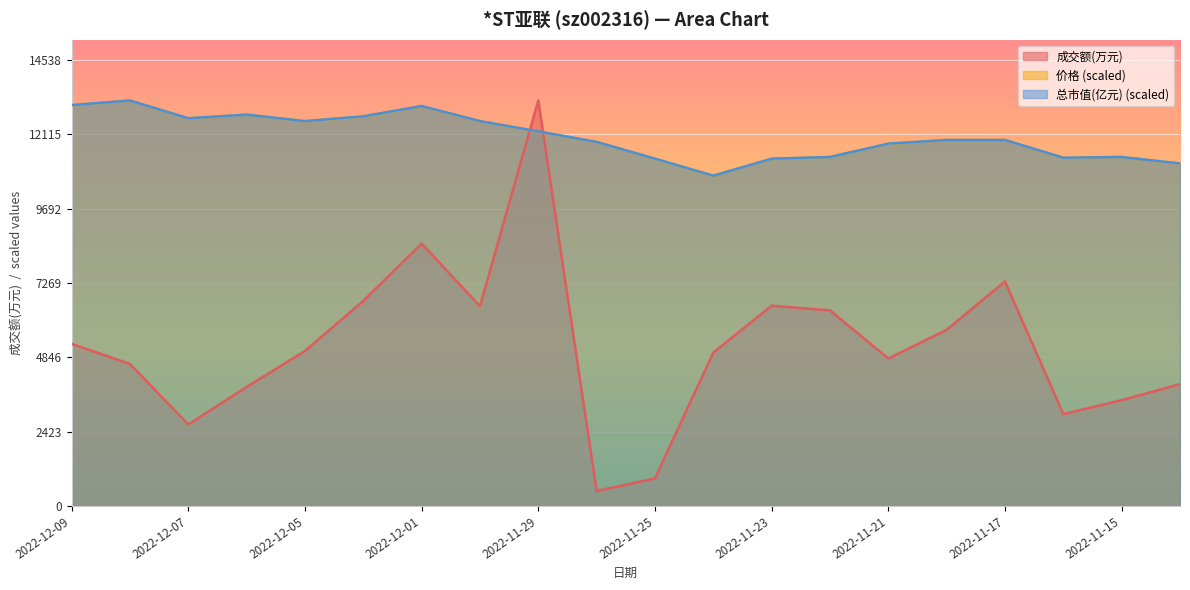

What is the difference between the maximum and second lowest values in the 总市值(亿元) series?

2051.8